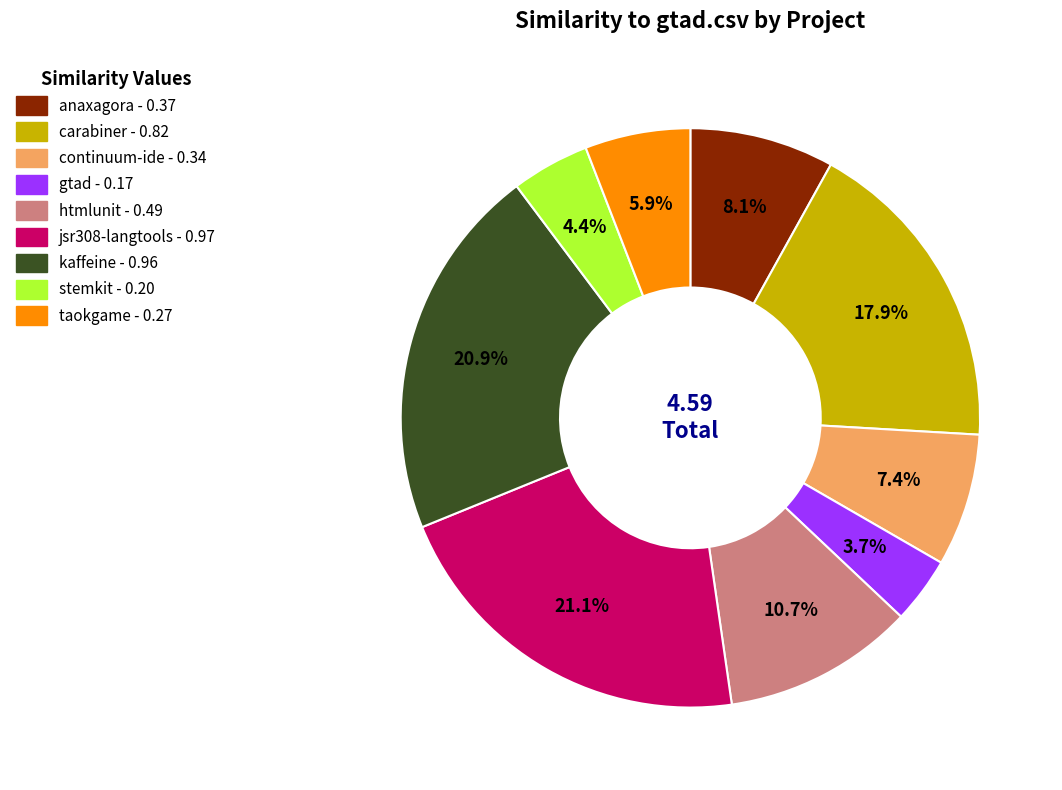

Is there any slice that represents more than half of the pie?

No